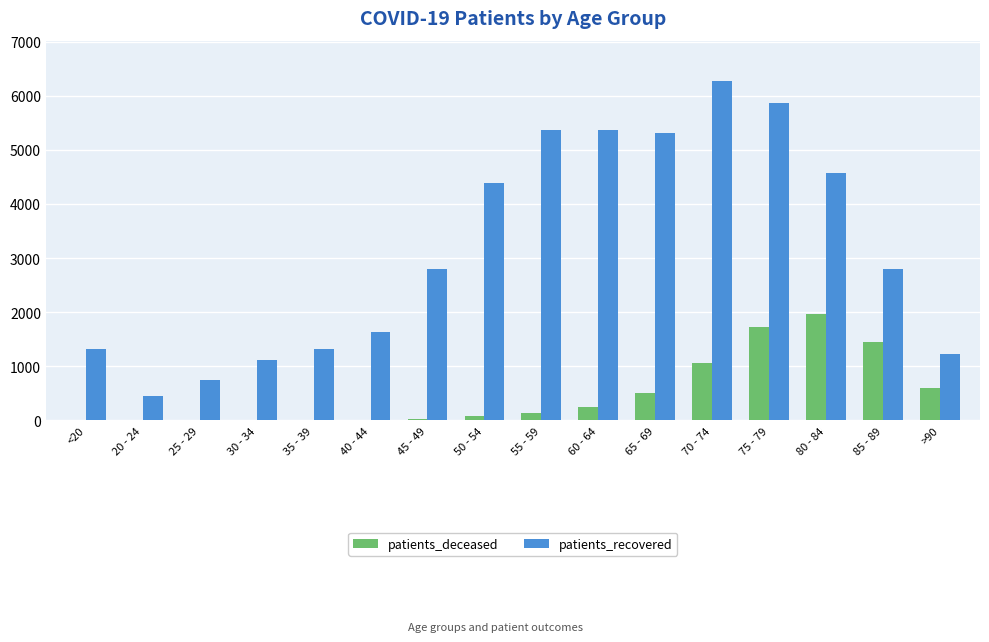

What is the maximum value shown in the chart?

6264